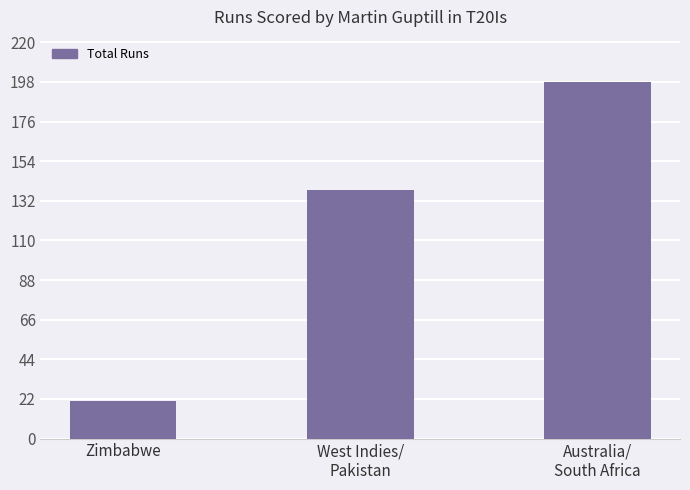

List the labels in order of value, largest first.

Australia/
South Africa, West Indies/
Pakistan, Zimbabwe